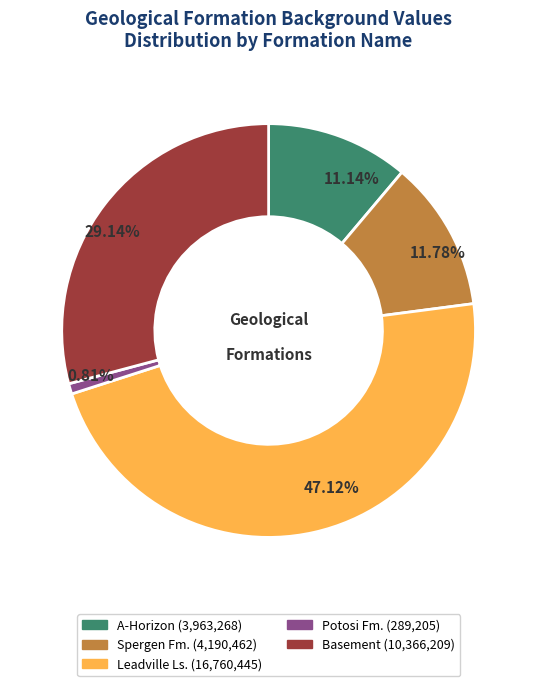

Which category has the biggest portion of the pie?

Leadville Ls.